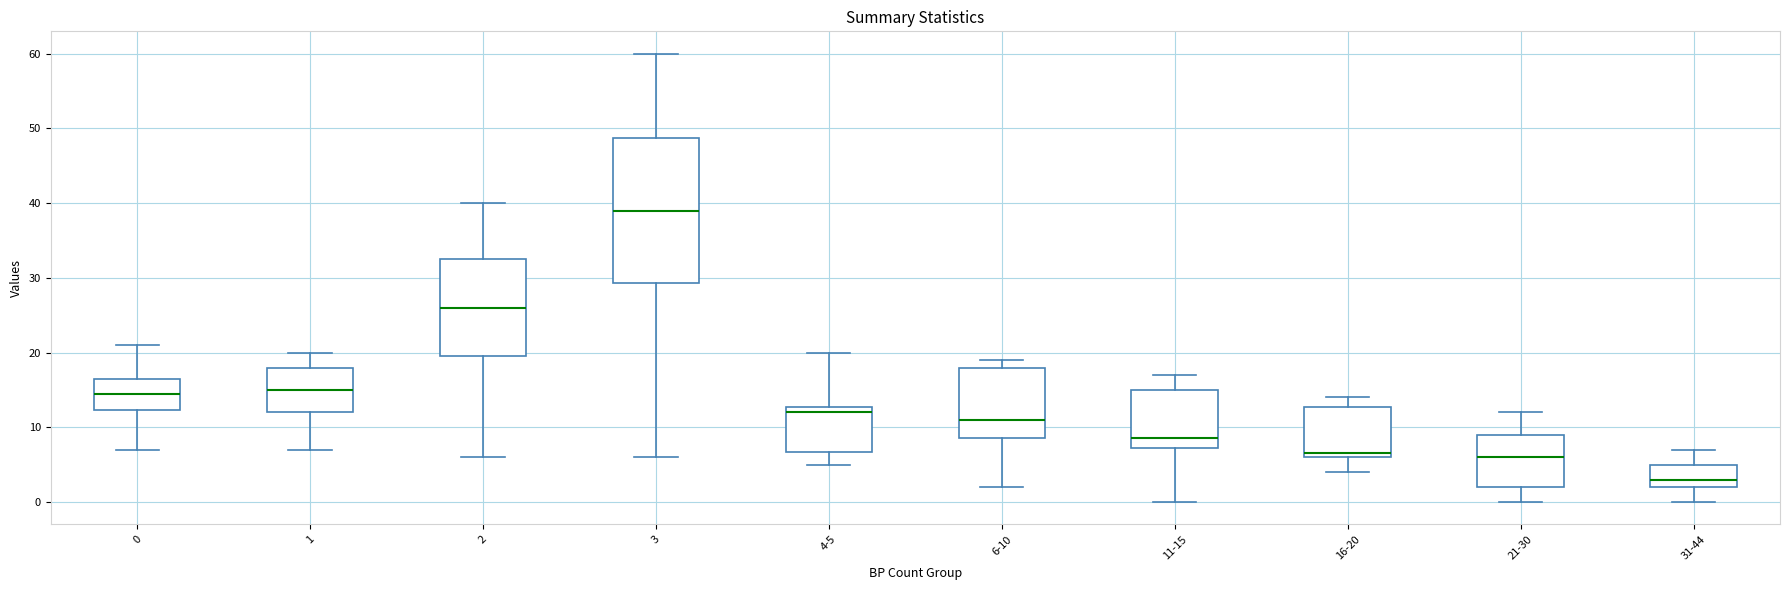

Reading left to right, transcribe this box plot: for each box, give where its median line is, the range the box spans, and where its two whiskers end, as read against the y-axis. The values are not printed on the chart, so give them approximately, as read against the axis.

0: median 15, box 12 to 17, whiskers 7 to 21
1: median 15, box 12 to 18, whiskers 7 to 20
2: median 26, box 20 to 33, whiskers 6 to 40
3: median 39, box 29 to 49, whiskers 6 to 60
4-5: median 12, box 7 to 13, whiskers 5 to 20
6-10: median 11, box 9 to 18, whiskers 2 to 19
11-15: median 9, box 7 to 15, whiskers 0 to 17
16-20: median 7, box 6 to 13, whiskers 4 to 14
21-30: median 6, box 2 to 9, whiskers 0 to 12
31-44: median 3, box 2 to 5, whiskers 0 to 7